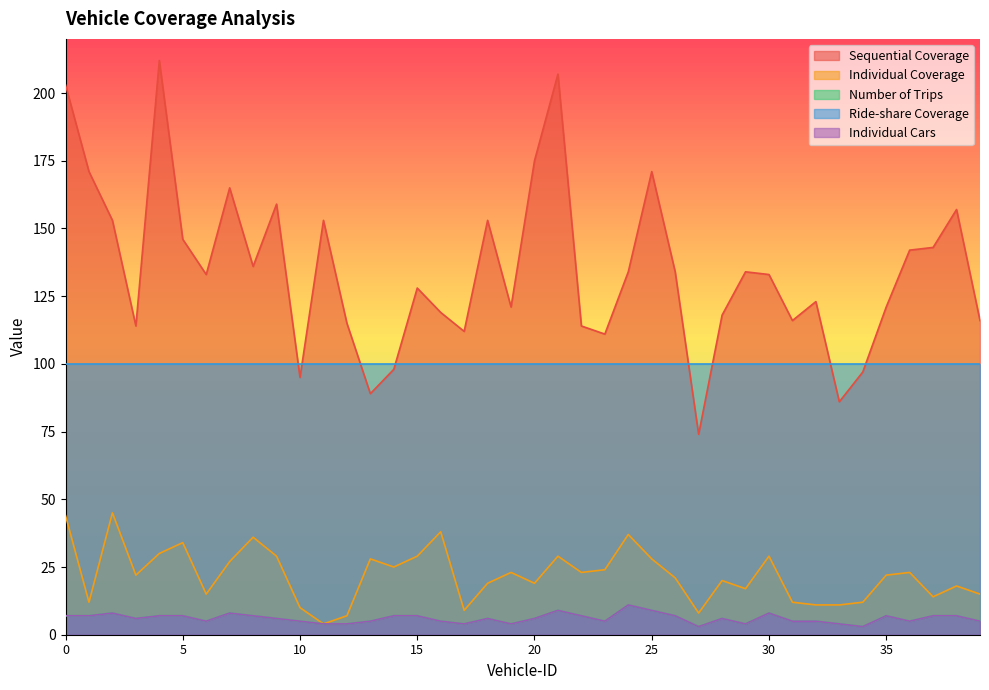

Rank the categories by Number of Trips value from highest to lowest.

24, 21, 25, 2, 7, 30, 0, 1, 4, 5, 8, 14, 15, 22, 26, 35, 37, 38, 3, 9, 18, 20, 28, 6, 10, 13, 16, 23, 31, 32, 36, 39, 11, 12, 17, 19, 29, 33, 27, 34